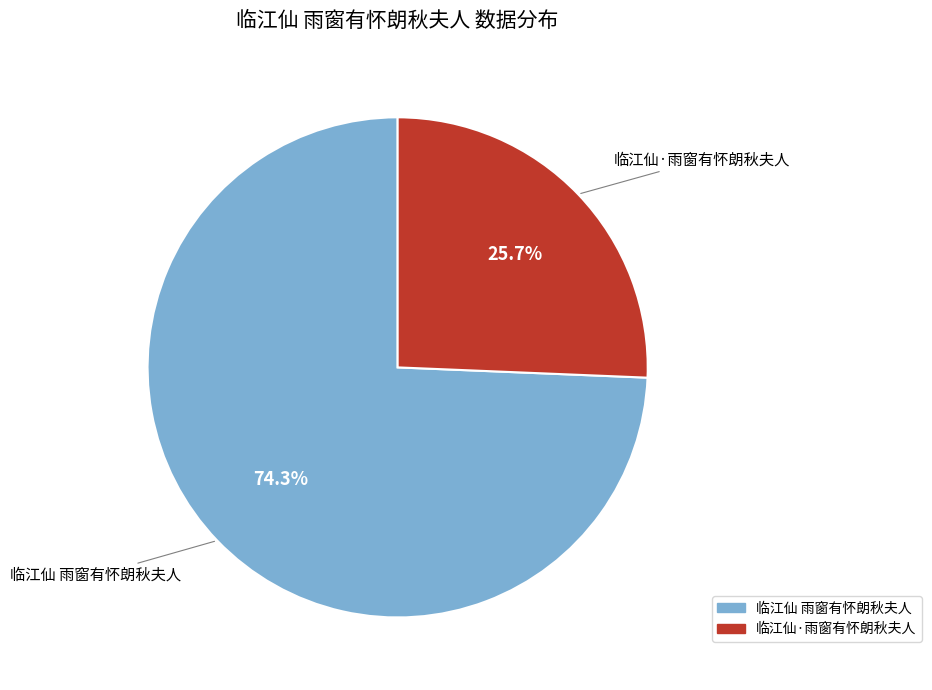

Approximately how many times larger is the value at 临江仙 雨窗有怀朗秋夫人 compared to 临江仙·雨窗有怀朗秋夫人?

2.9